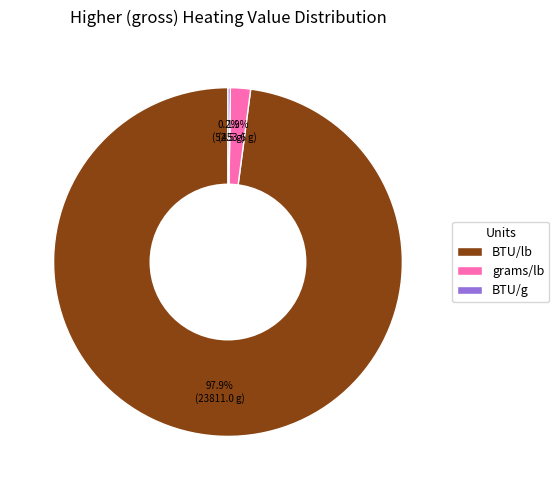

Which category has the biggest portion of the pie?

BTU/lb